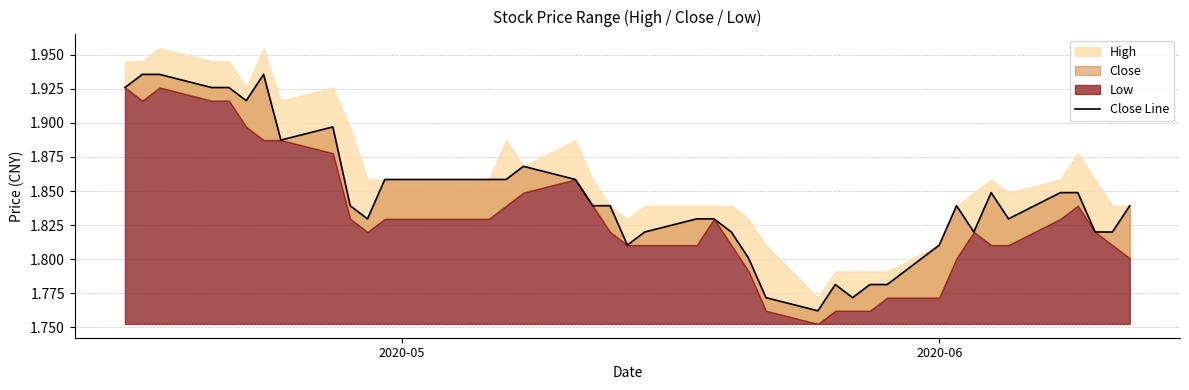

What is the smallest value displayed?

1.8